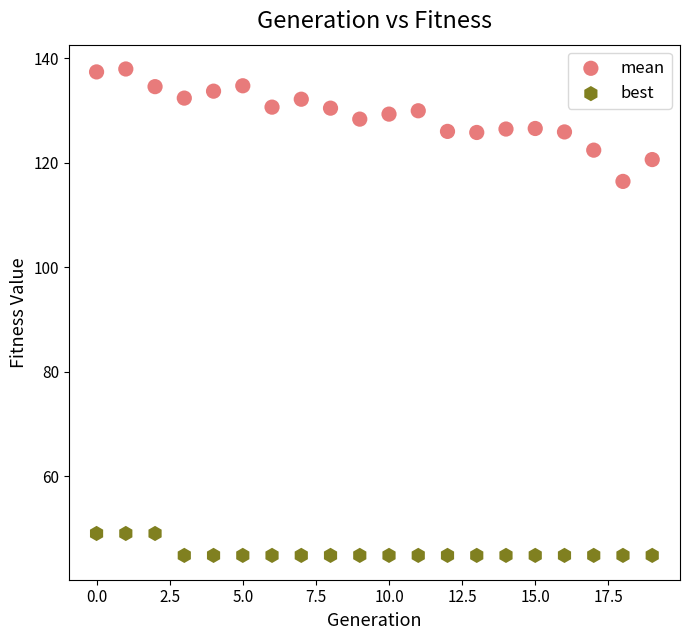

Across all series, what Y value is closest to 91?

116.4